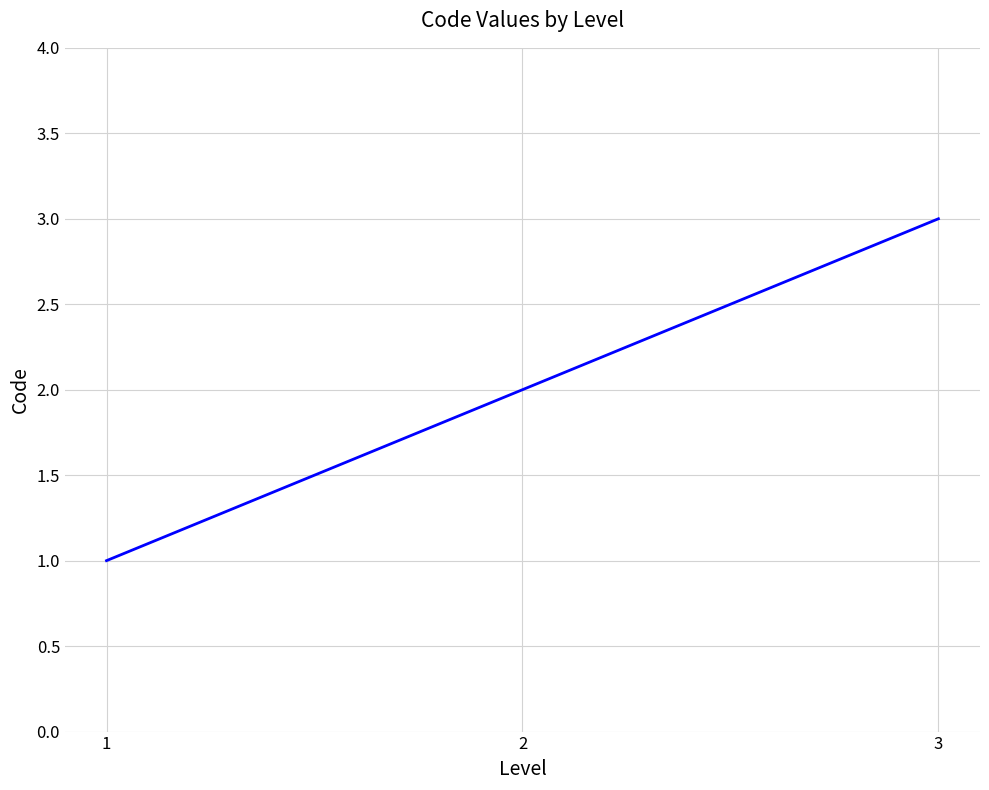

What is the difference between the maximum and minimum values?

2